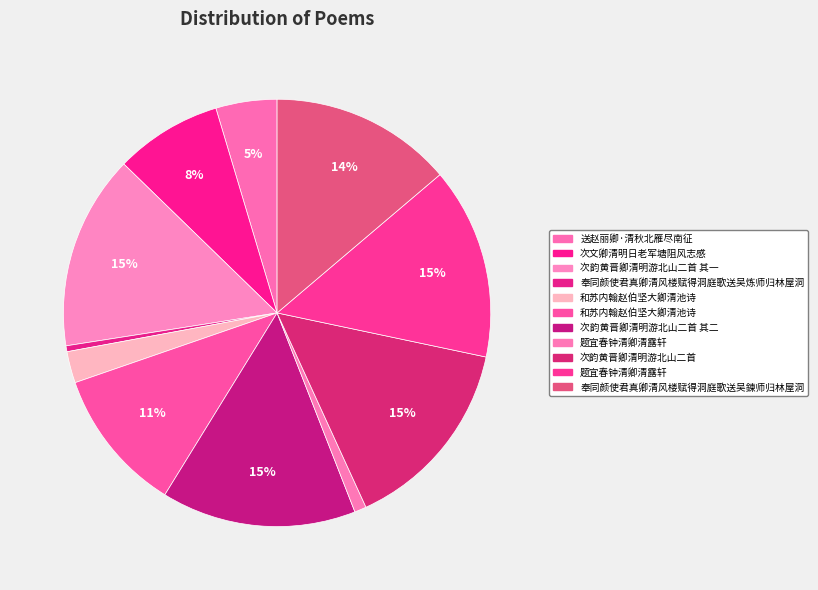

Count the number of slices in the pie.

11